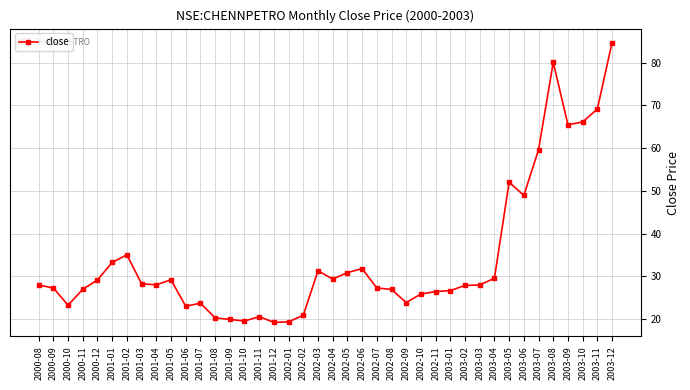

What is the ratio of the value at 2002-05 to the value at 2002-09?

1.3